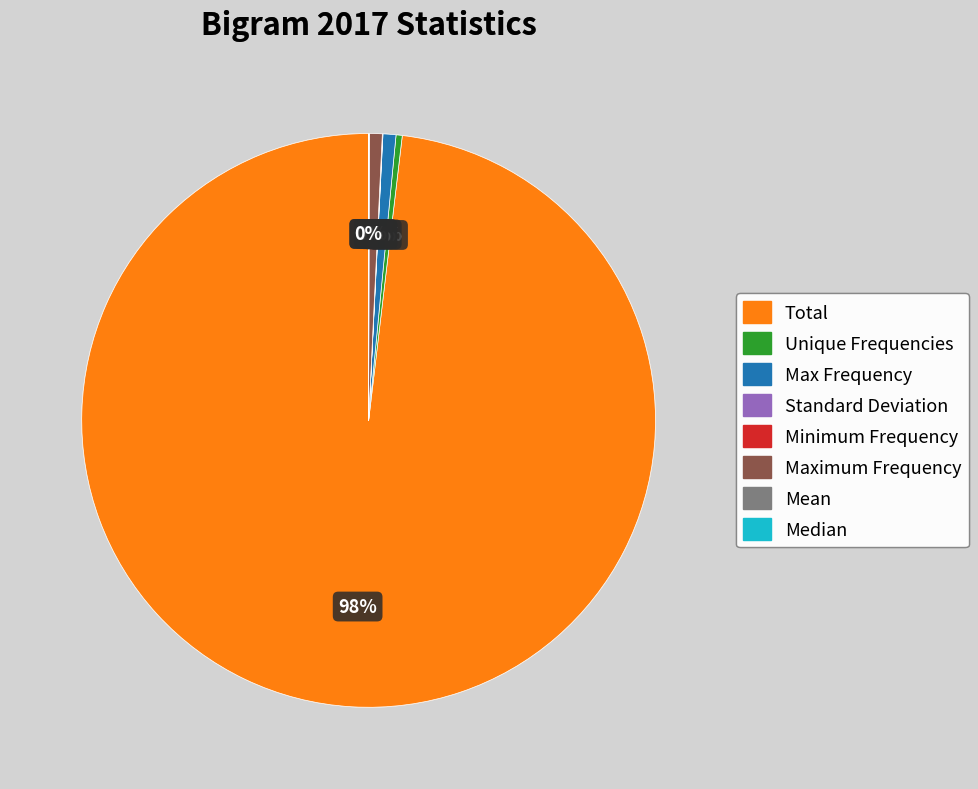

The Max Frequency slice represents 1% of the pie. True or false?

True